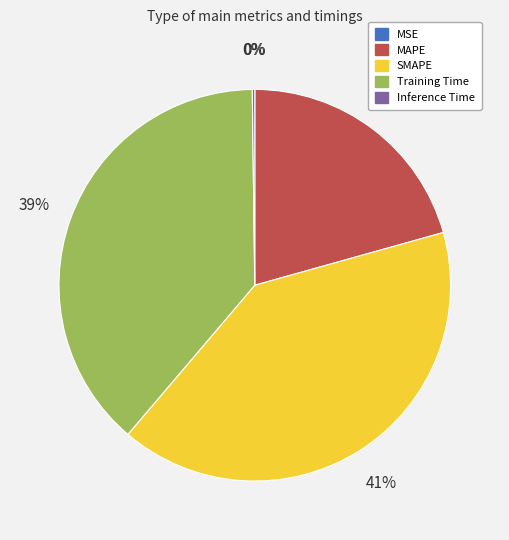

Which category has the biggest portion of the pie?

SMAPE